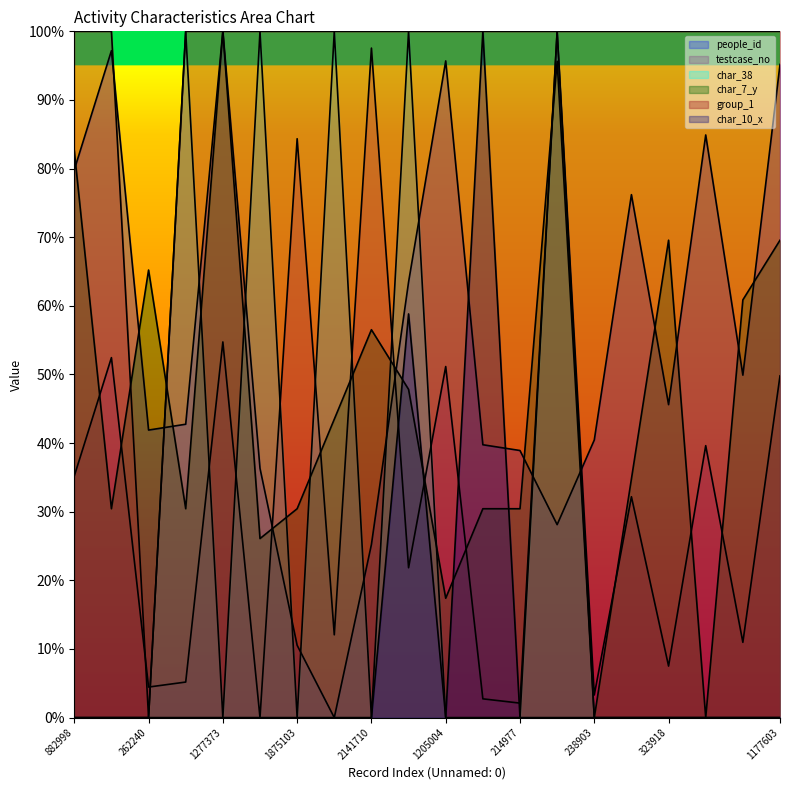

Which series has the largest total across all categories?

group_1